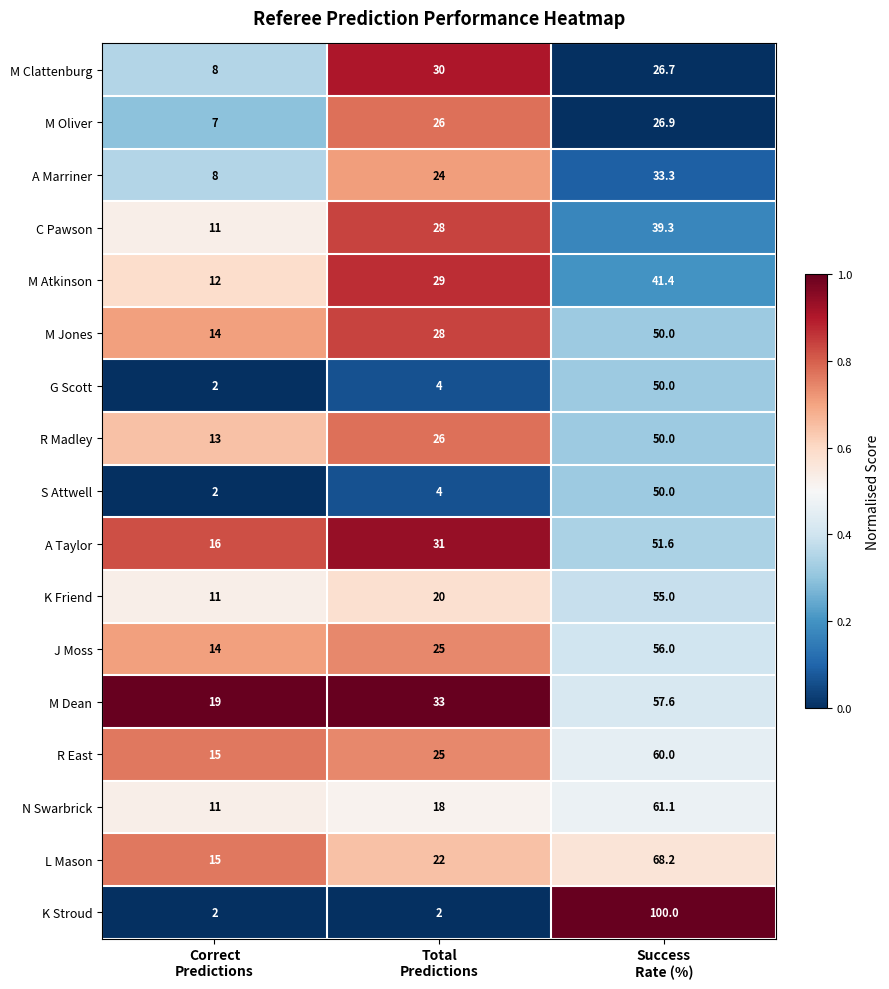

What is the difference between the maximum and minimum values in the M Jones series?

36.0